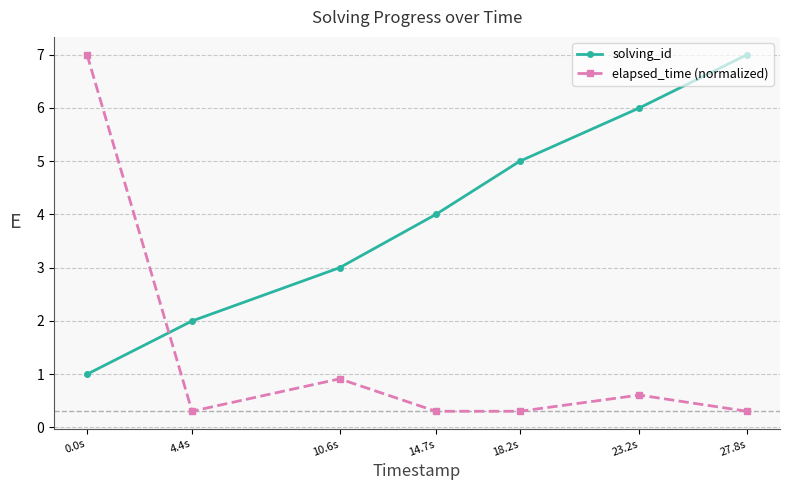

Count the number of data series in this chart.

2